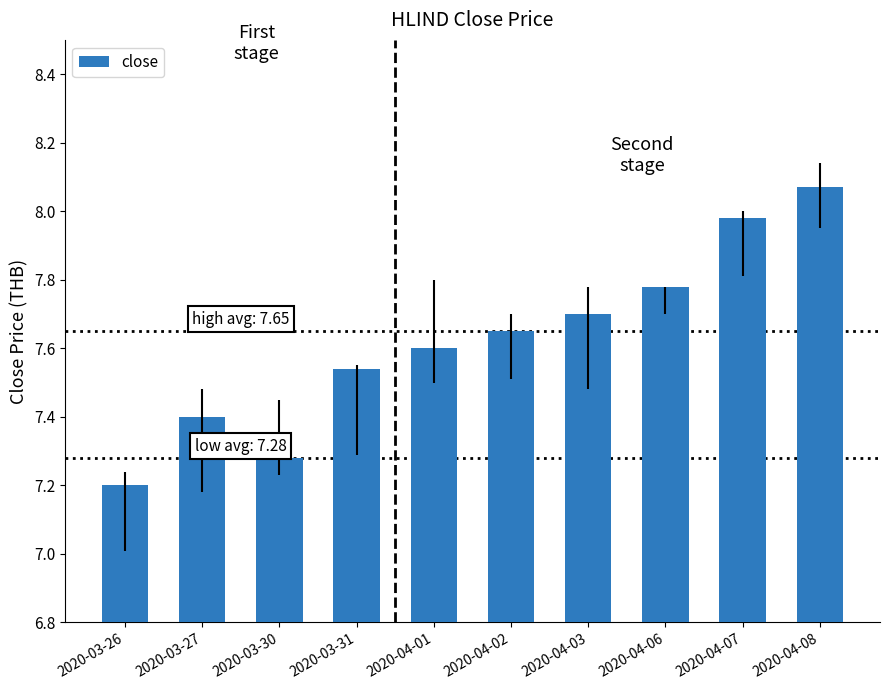

What is the label of the 2nd bar from the right?

2020-04-07